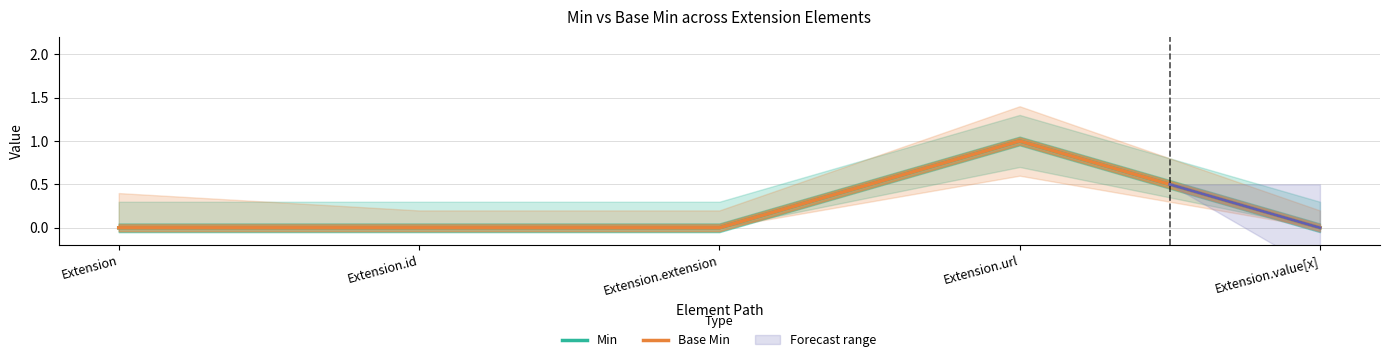

What is the label of the 2nd point from the left?

Extension.id